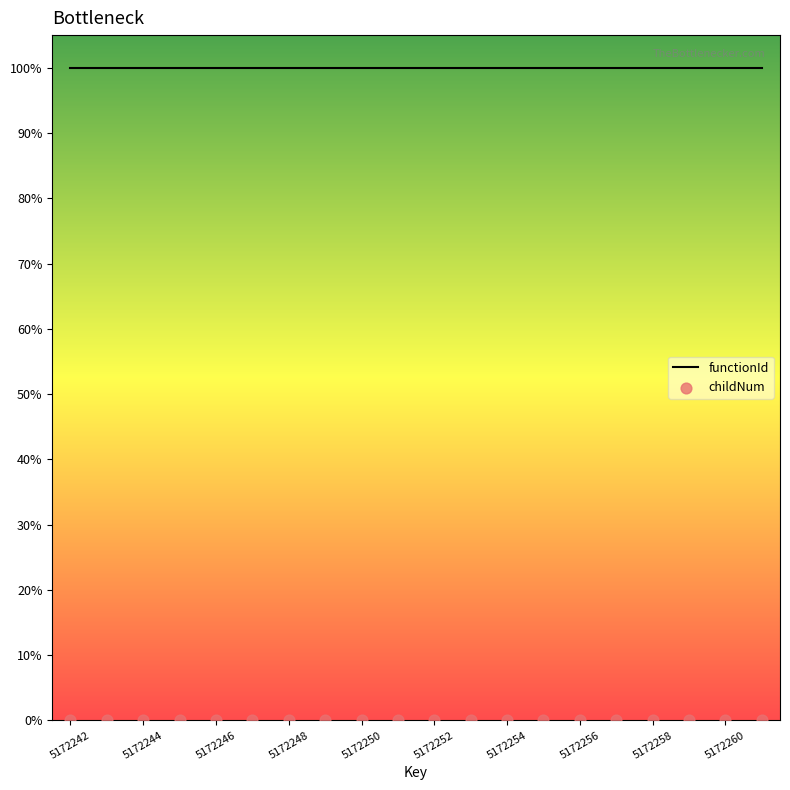

Which has a higher value, 5172251 or 5172246?

5172251